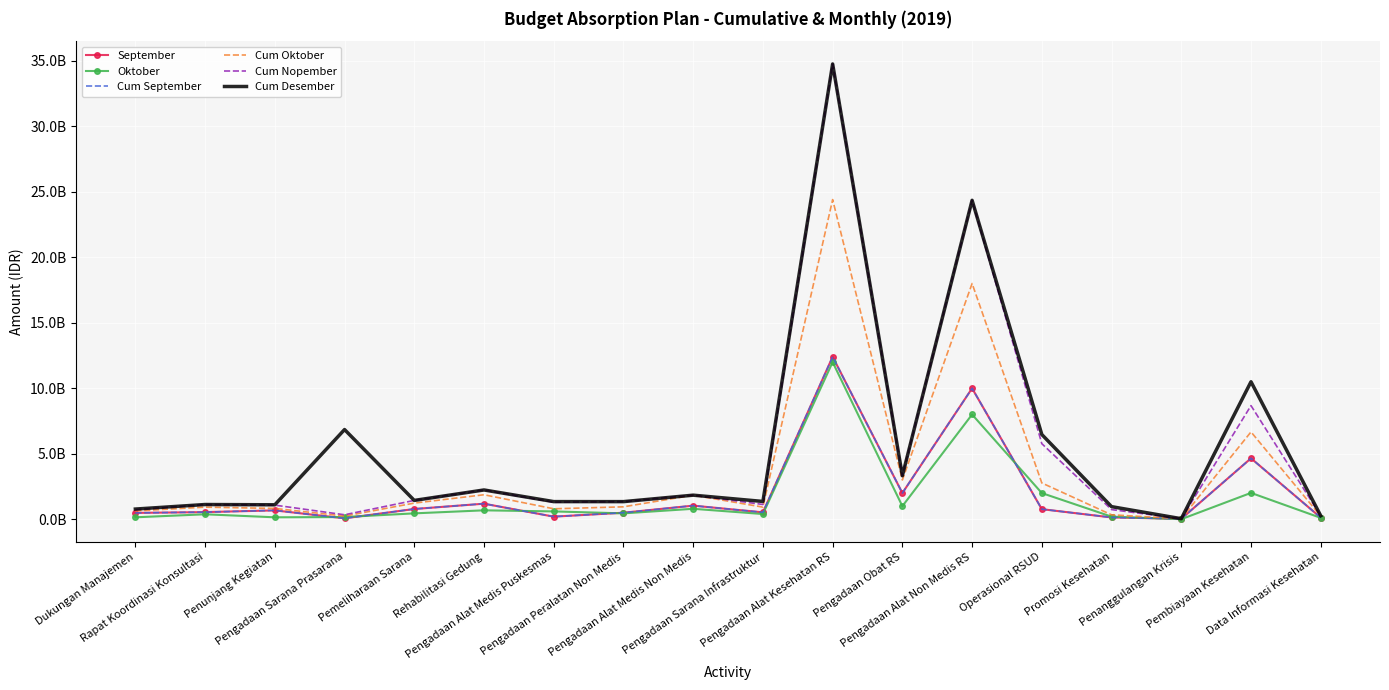

What position from the right is Operasional RSUD?

5